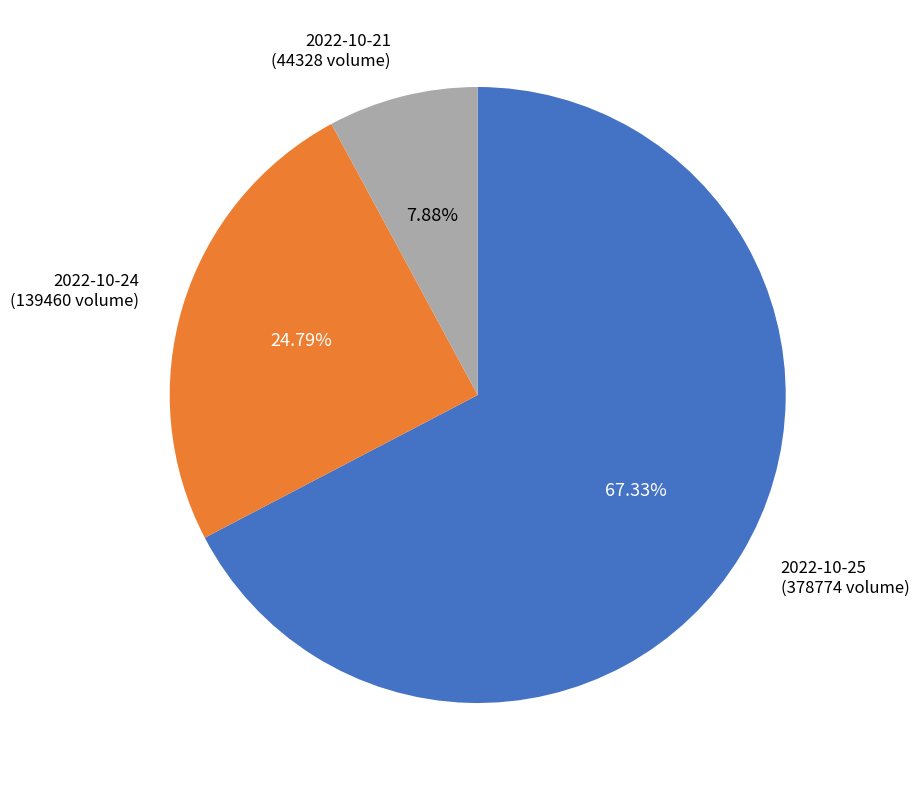

What is the largest slice in the pie chart?

2022-10-25